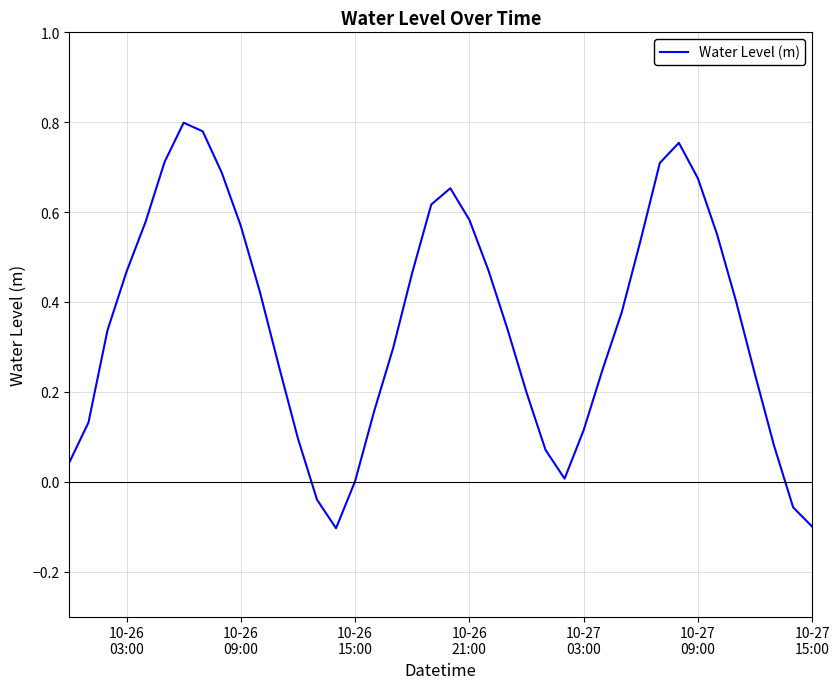

Does the chart display data point markers on the line(s)?

No